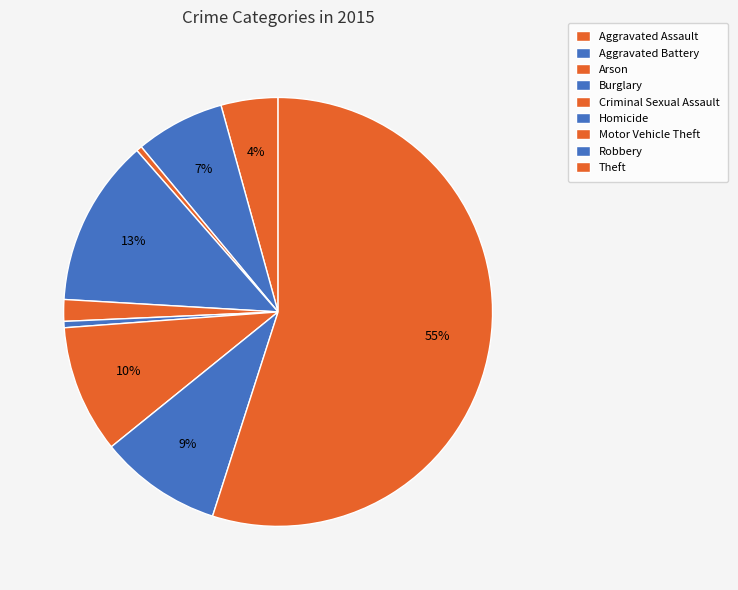

Is there a majority slice in this chart?

Yes